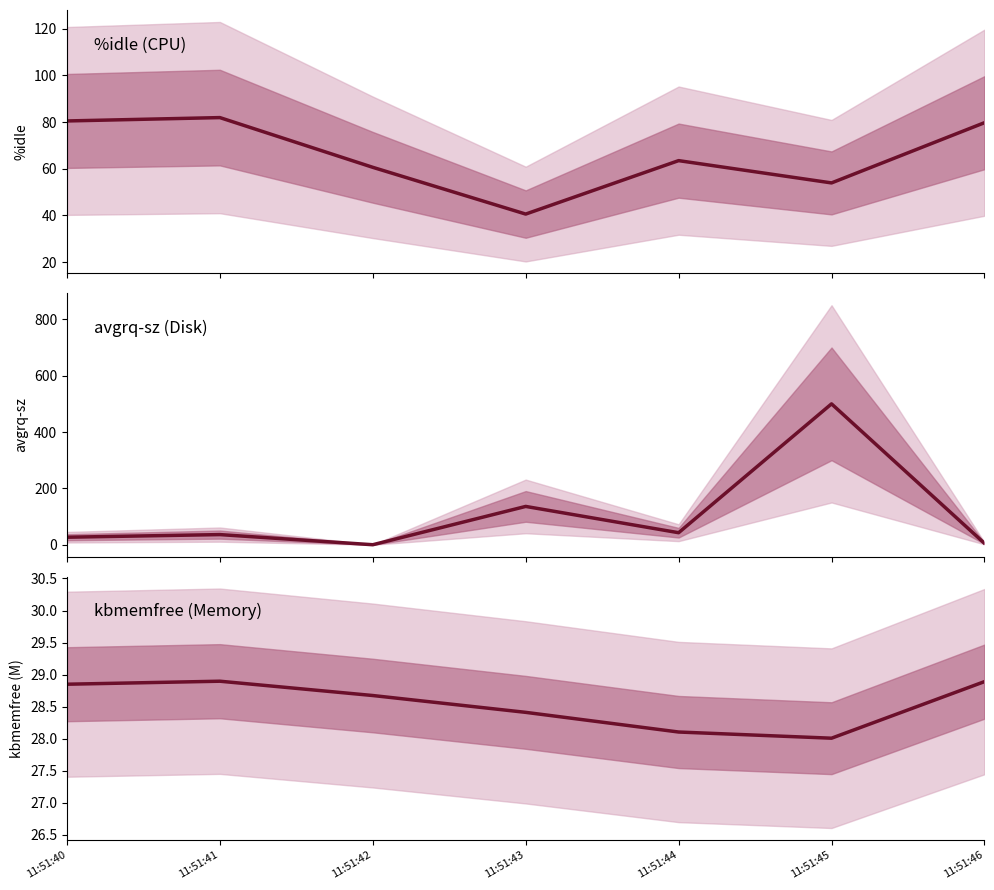

What are all the series names shown in the legend?

%idle, avgrq-sz, kbmemfree